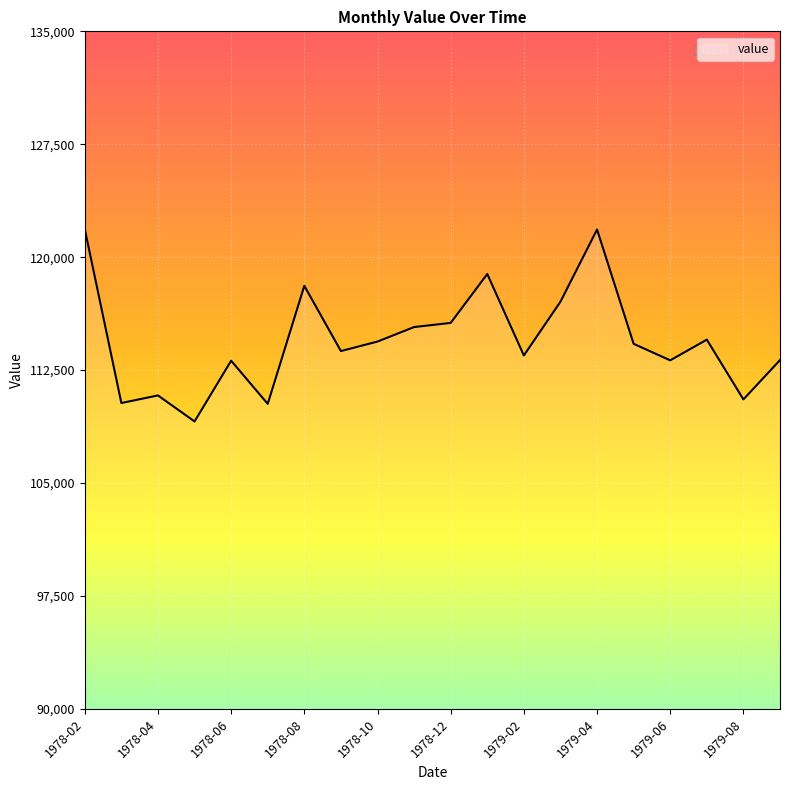

What is the smallest value displayed?

109092